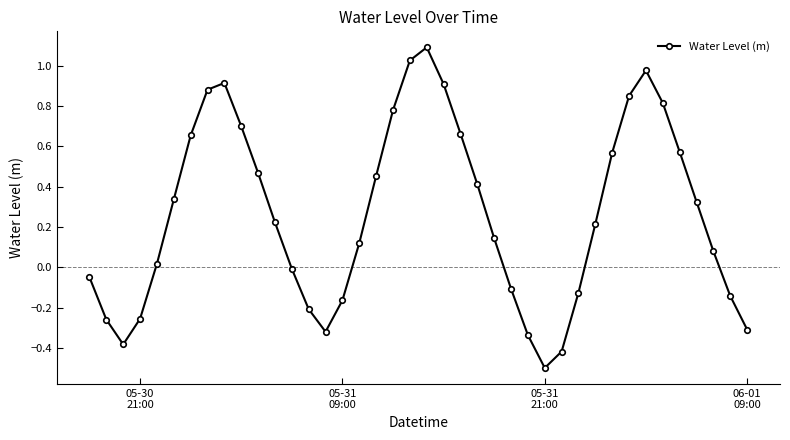

How many interior local peaks (higher than both neighbors) does the data have?

3